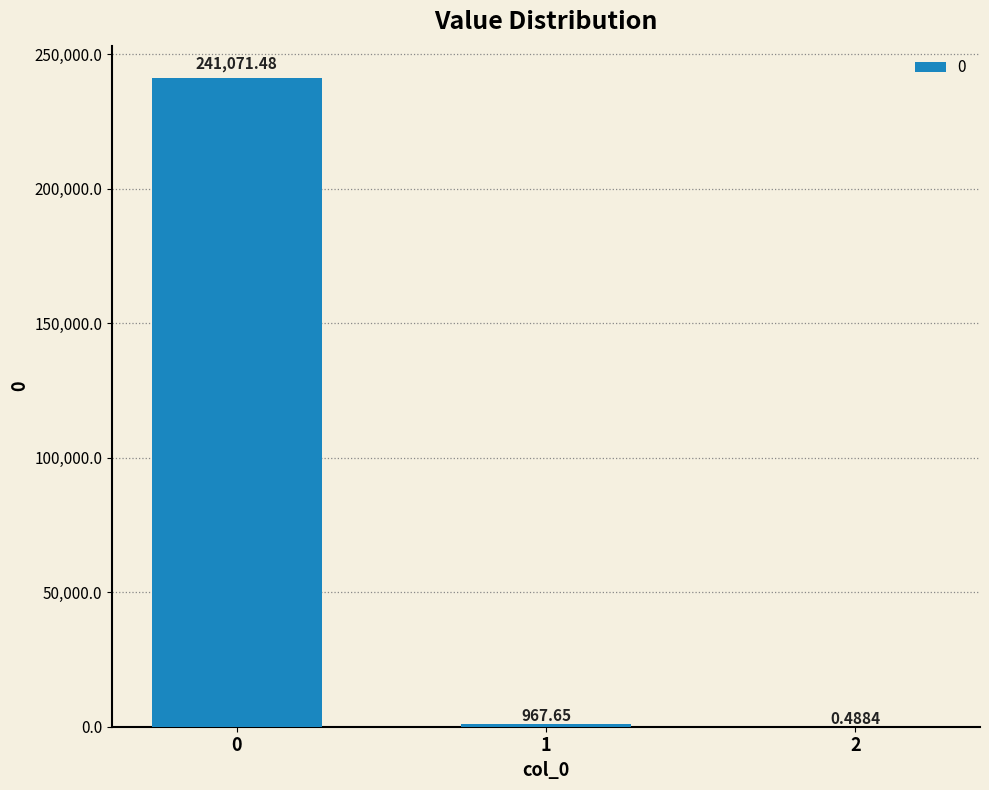

What is the change in value from 0 to 2?

-241071.0